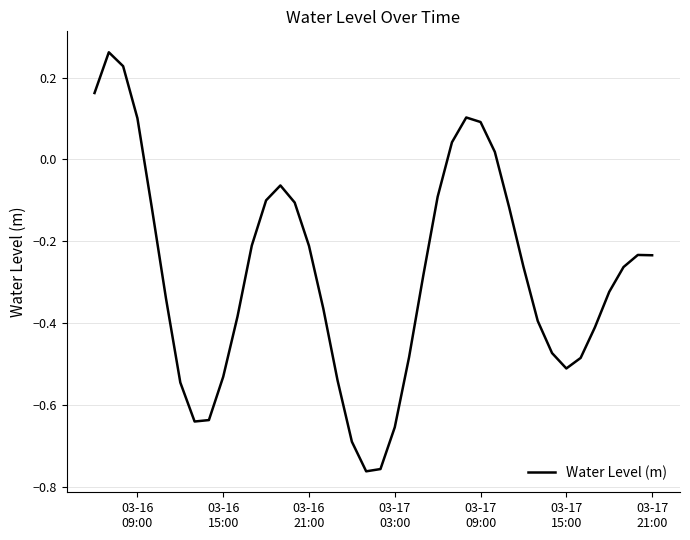

What is the difference between the maximum and minimum values?

1.0